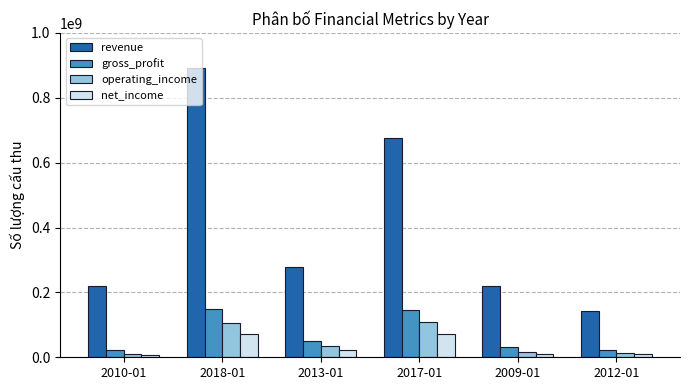

How many categories are shown in the chart?

6